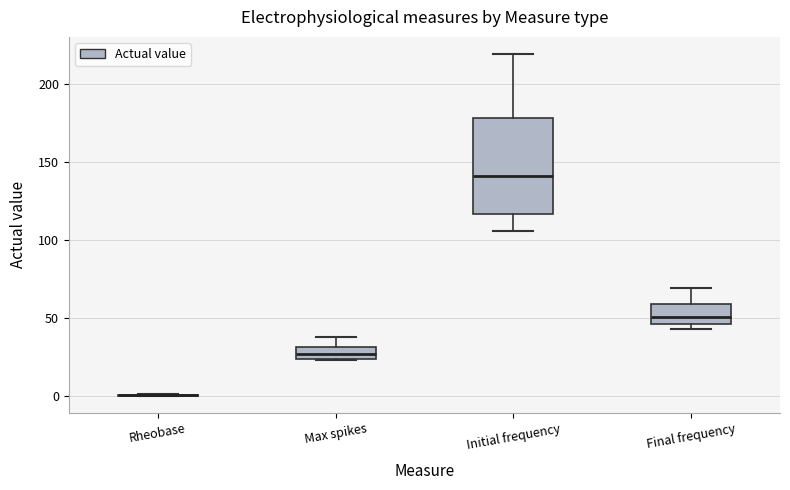

Where is the lower edge of the box for Max spikes on the y-axis? The values are not printed on the chart, so give them approximately, as read against the axis.

25